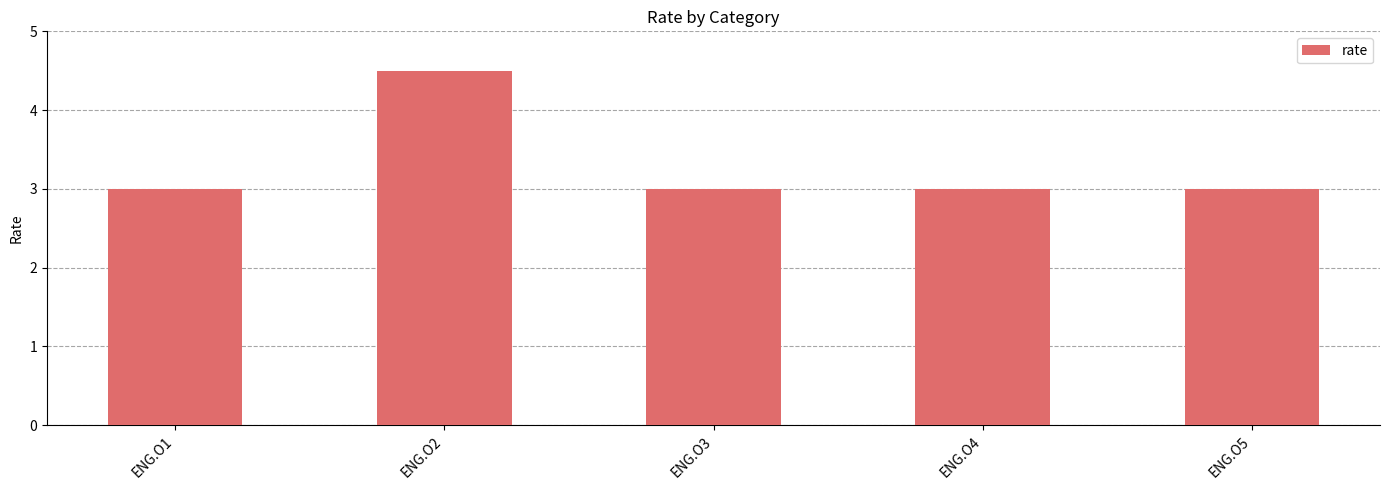

What is the value of the 1st bar from the left?

3.0